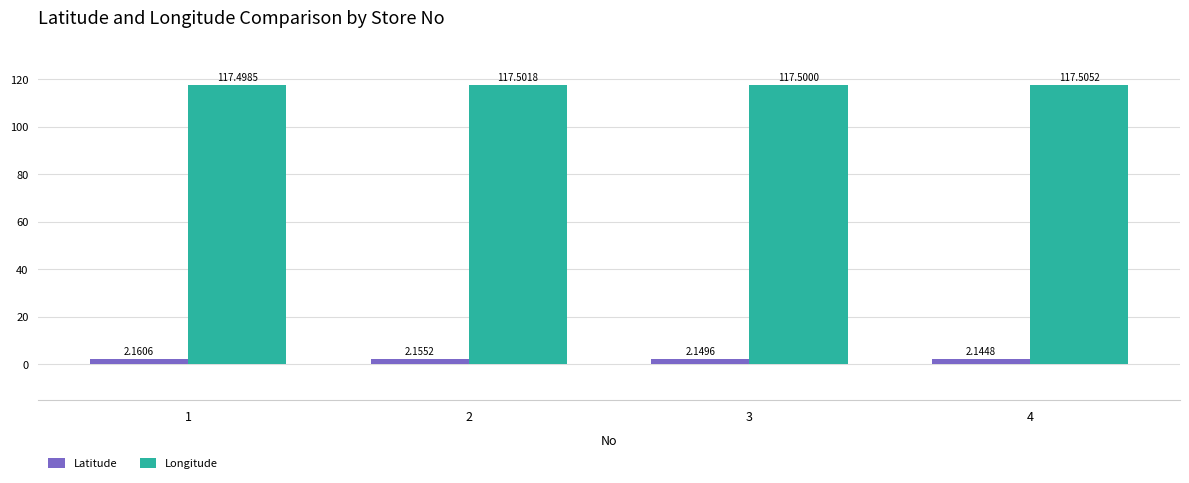

How many groups of bars are there?

4